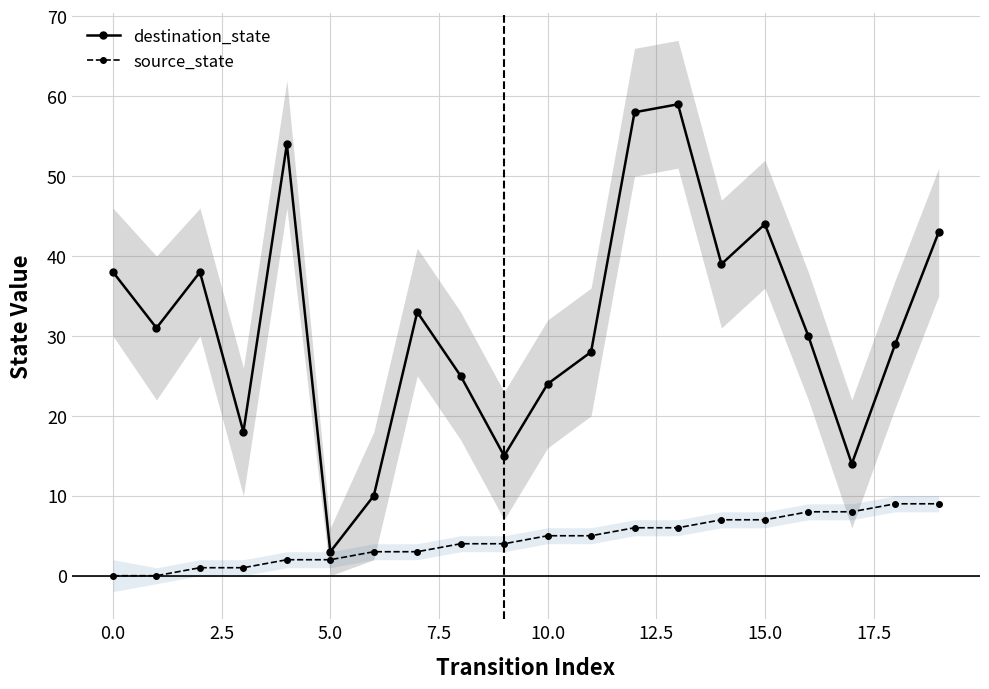

True or false: source_state has a value of 8 at 11.

False